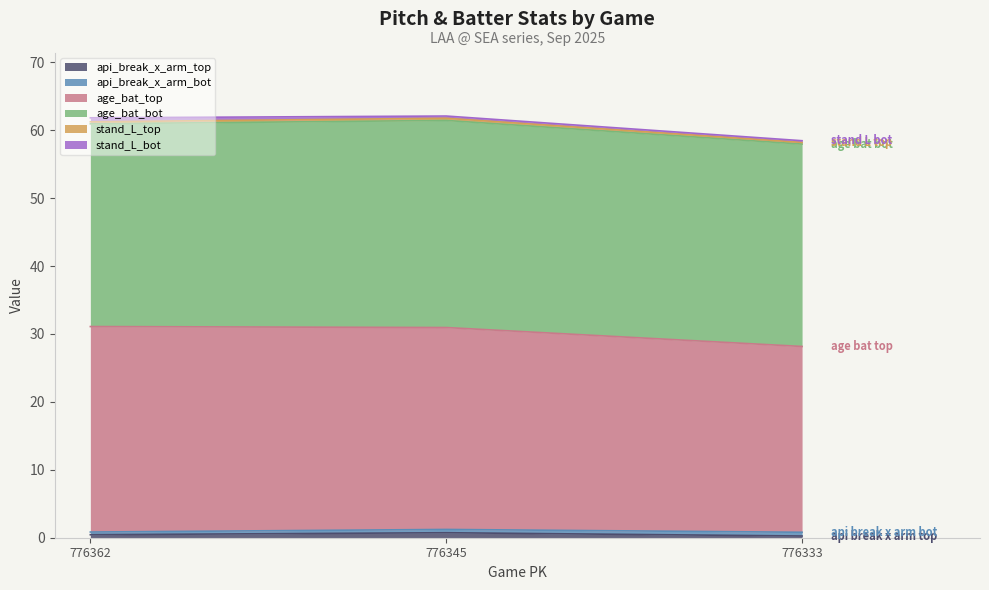

Which series has the largest range (max minus min)?

age_bat_top